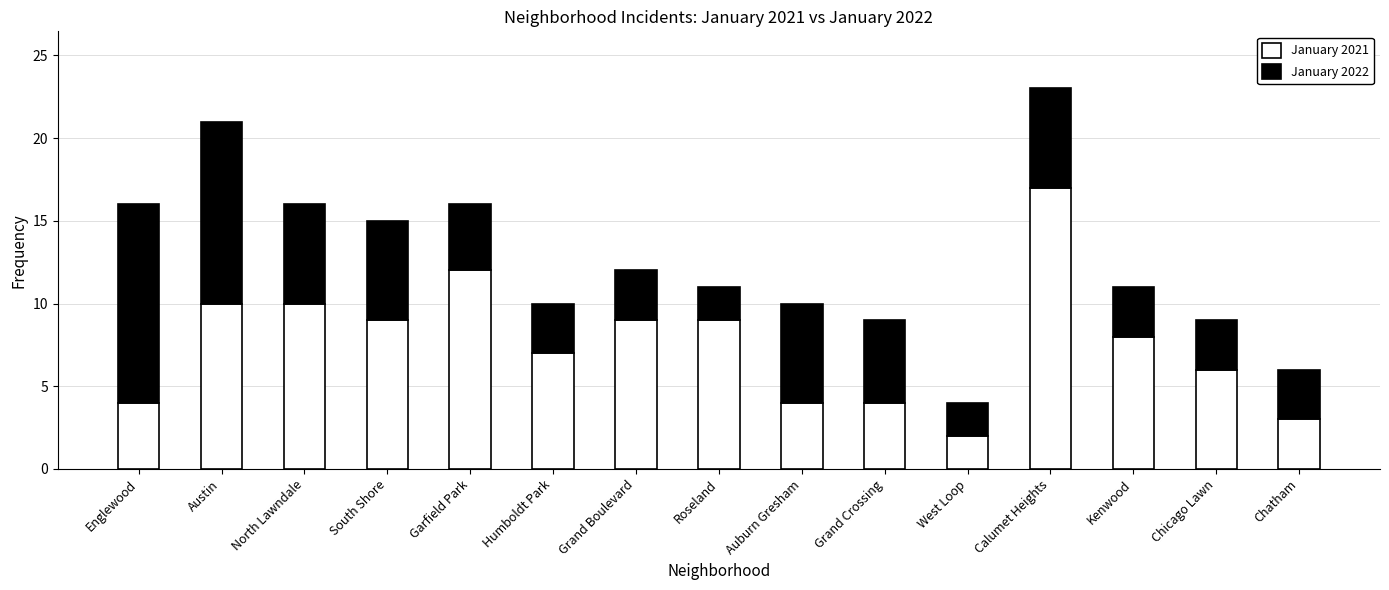

Where does the January 2021 series first go above 8?

Austin